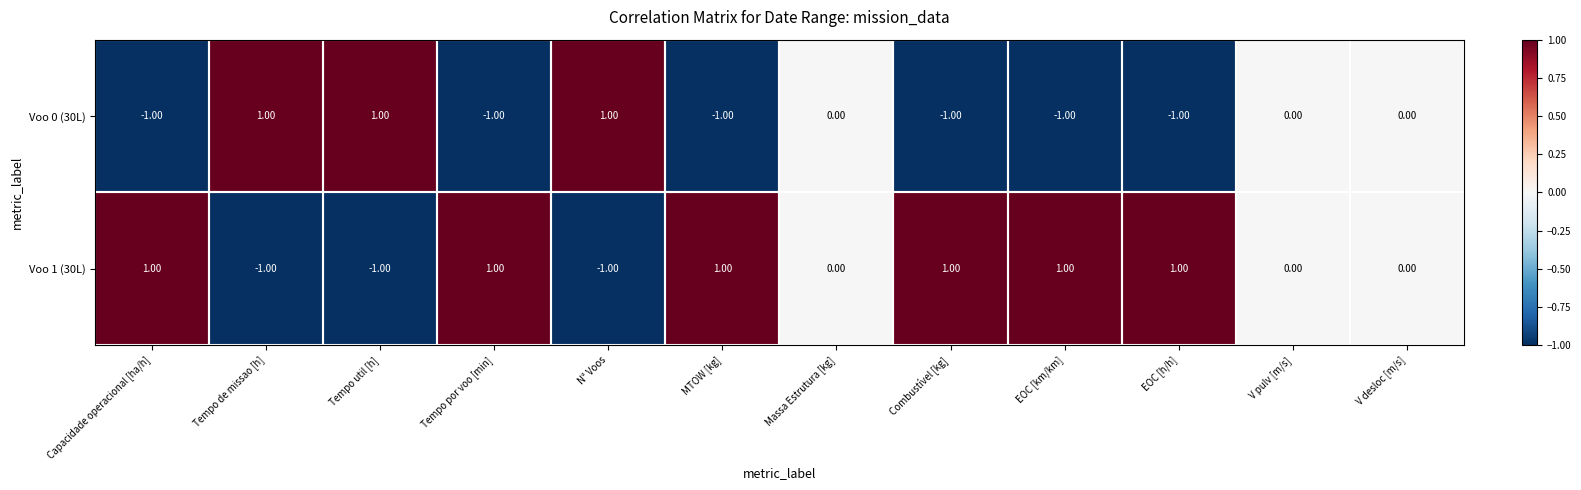

How many negative values does the Voo 1 (30L) series have?

3